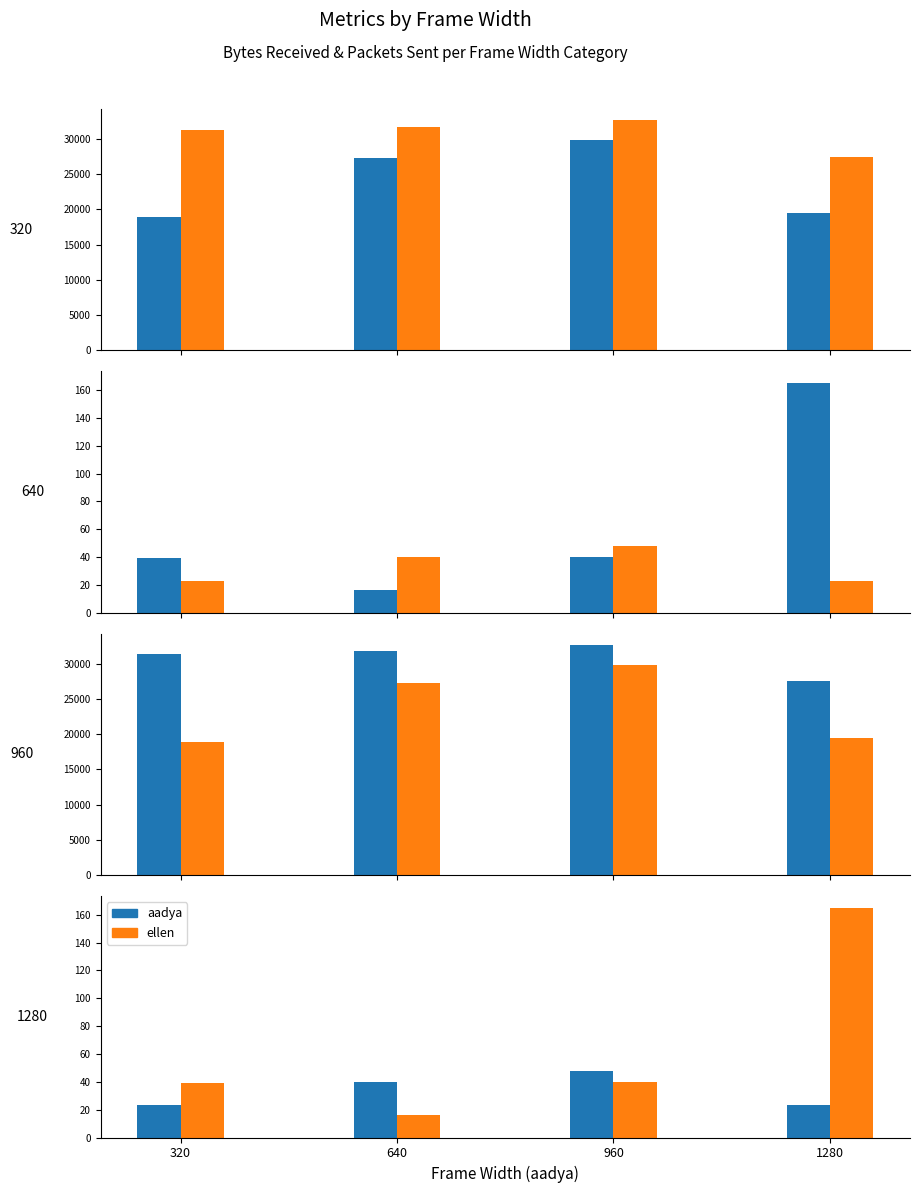

List the labels in order of OT01V_packetsSent/s_ellen value, largest first.

960, 640, 1280, 320